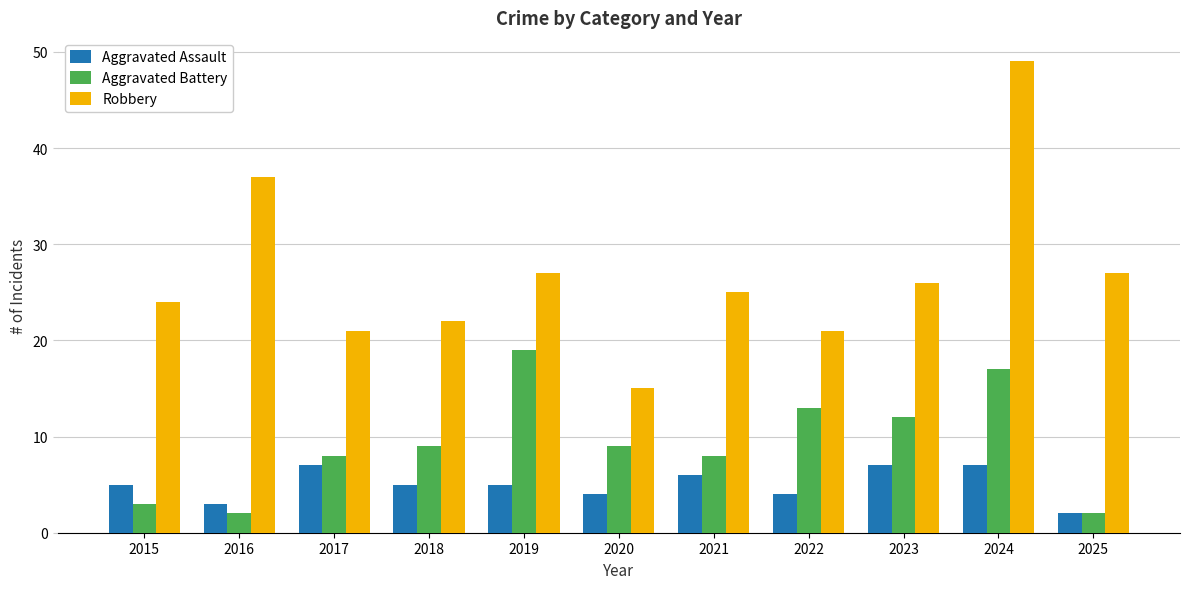

Which series has the largest range (max minus min)?

Robbery